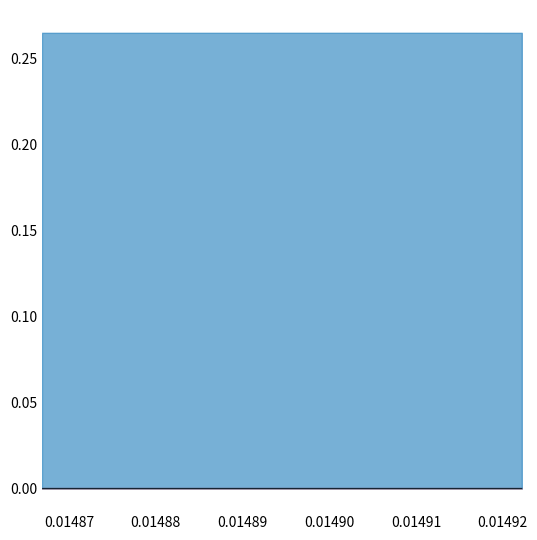

True or false: in_nolp and out_lp intersect in this chart.

False